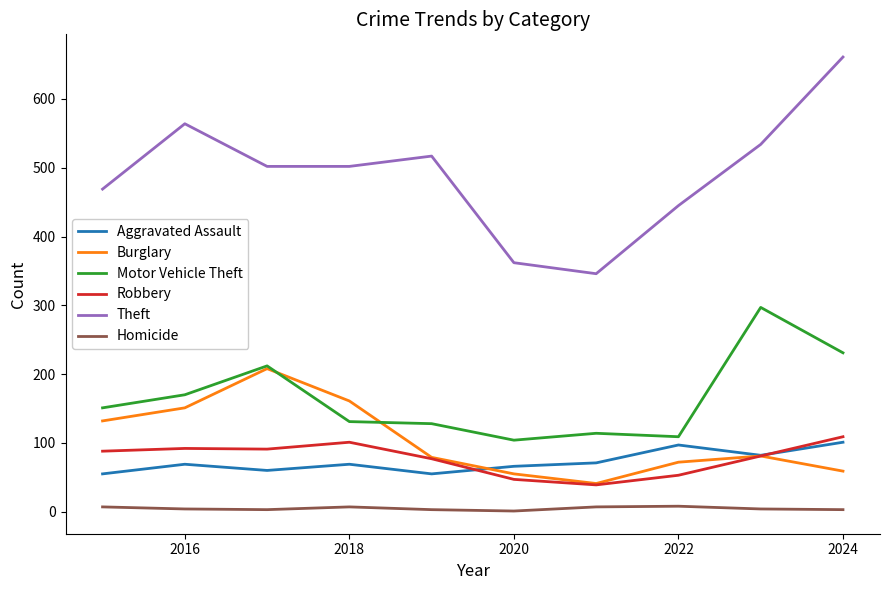

What is the maximum value for Motor Vehicle Theft?

297